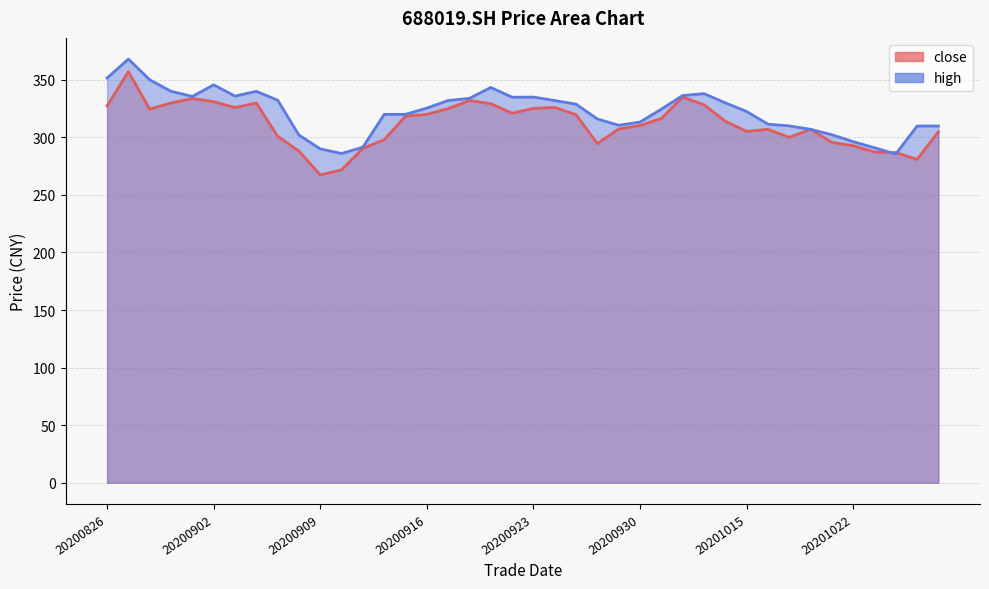

Is it true that close equals 70.9 at 20201016?

False